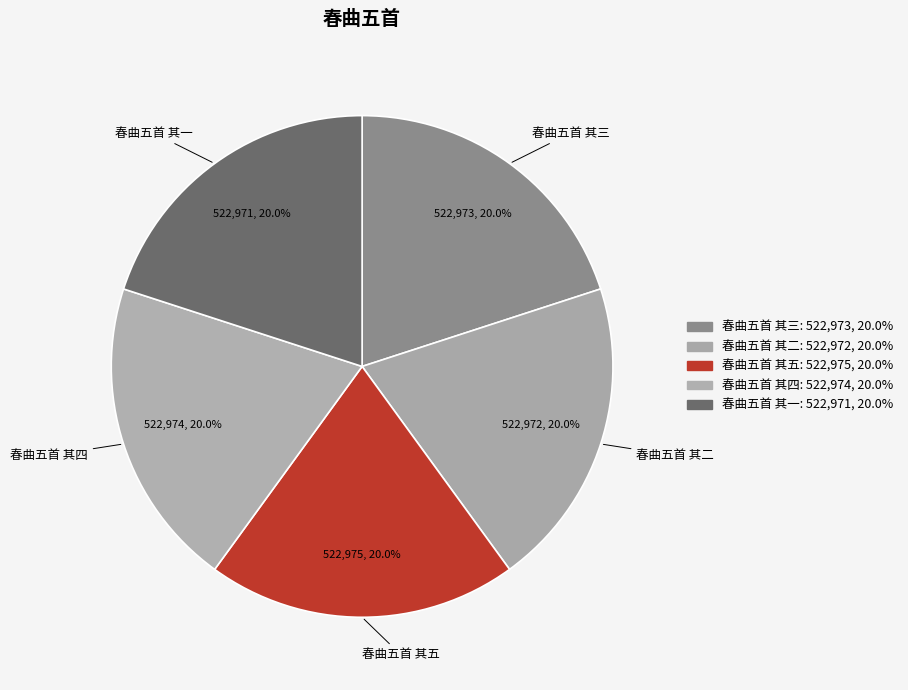

Count the number of slices in the pie.

5